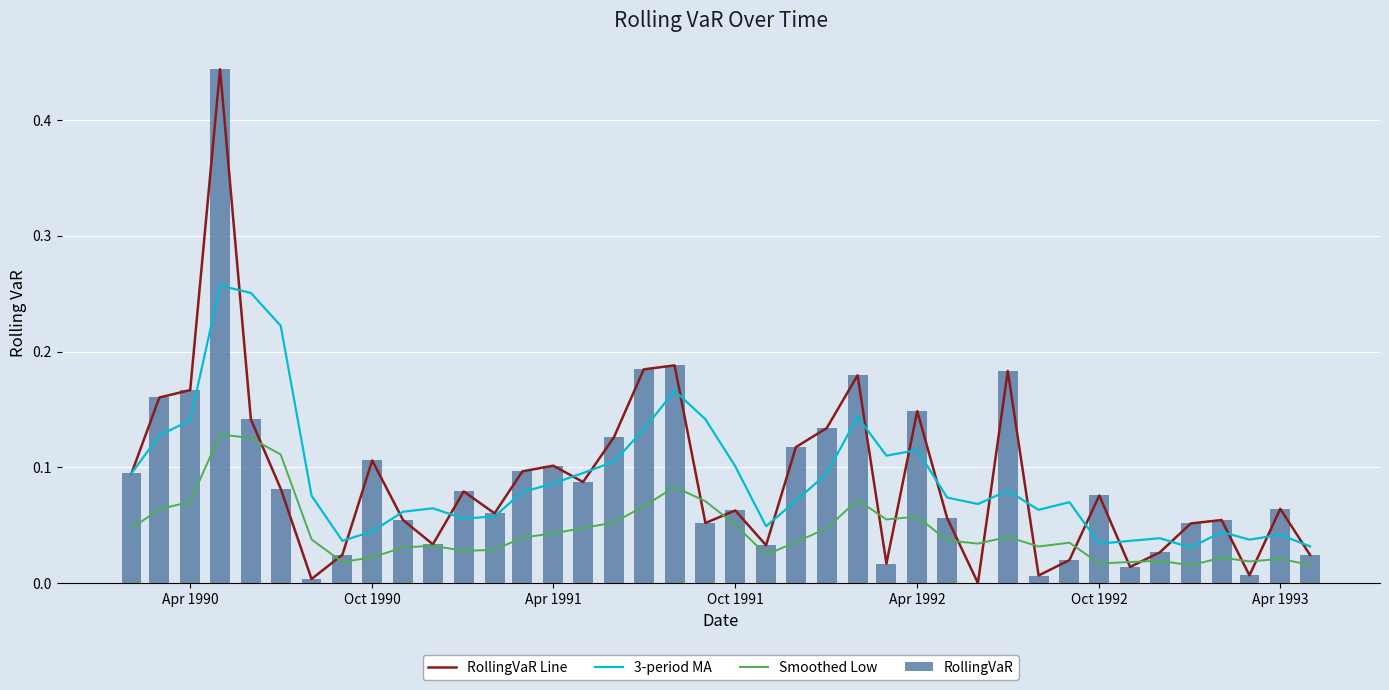

Which series has the widest spread of values?

RollingVaR Line